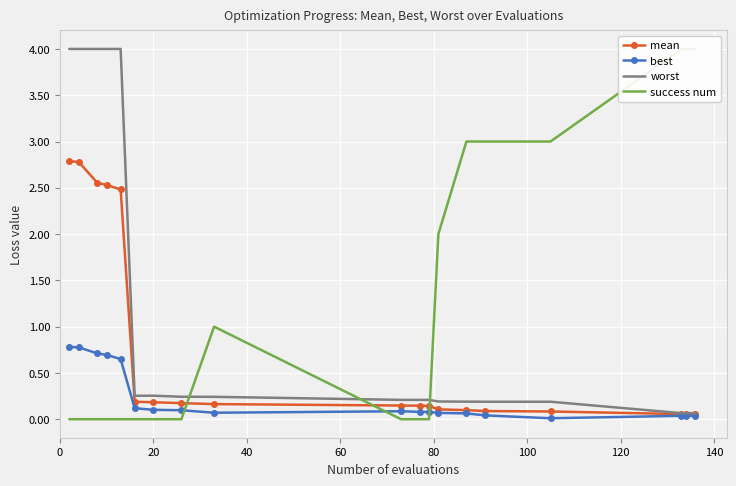

What is the highest value of the mean series?

2.8